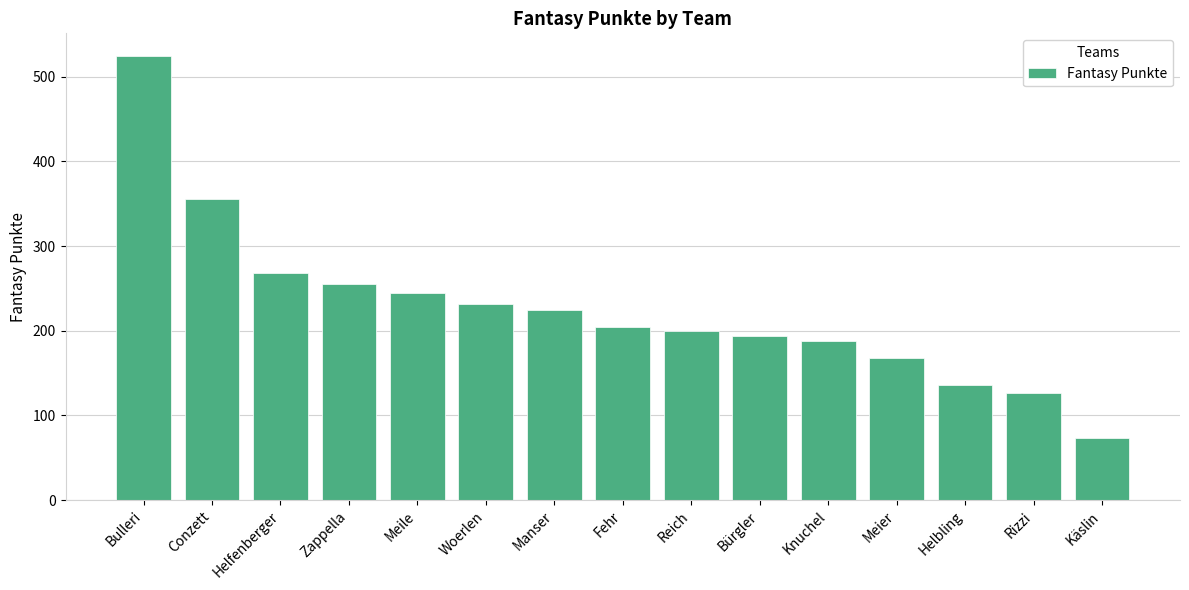

Are the bars grouped side by side (vs. stacked)?

No